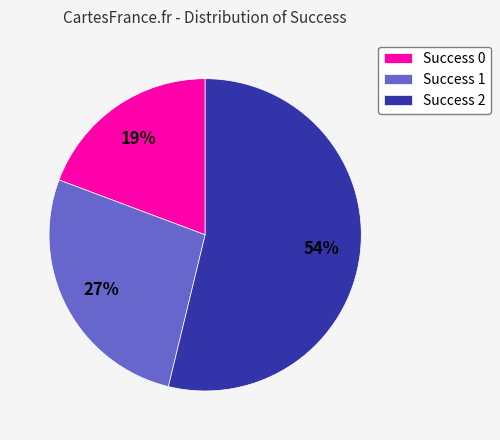

True or false: Success 1 accounts for 41% of the total.

False